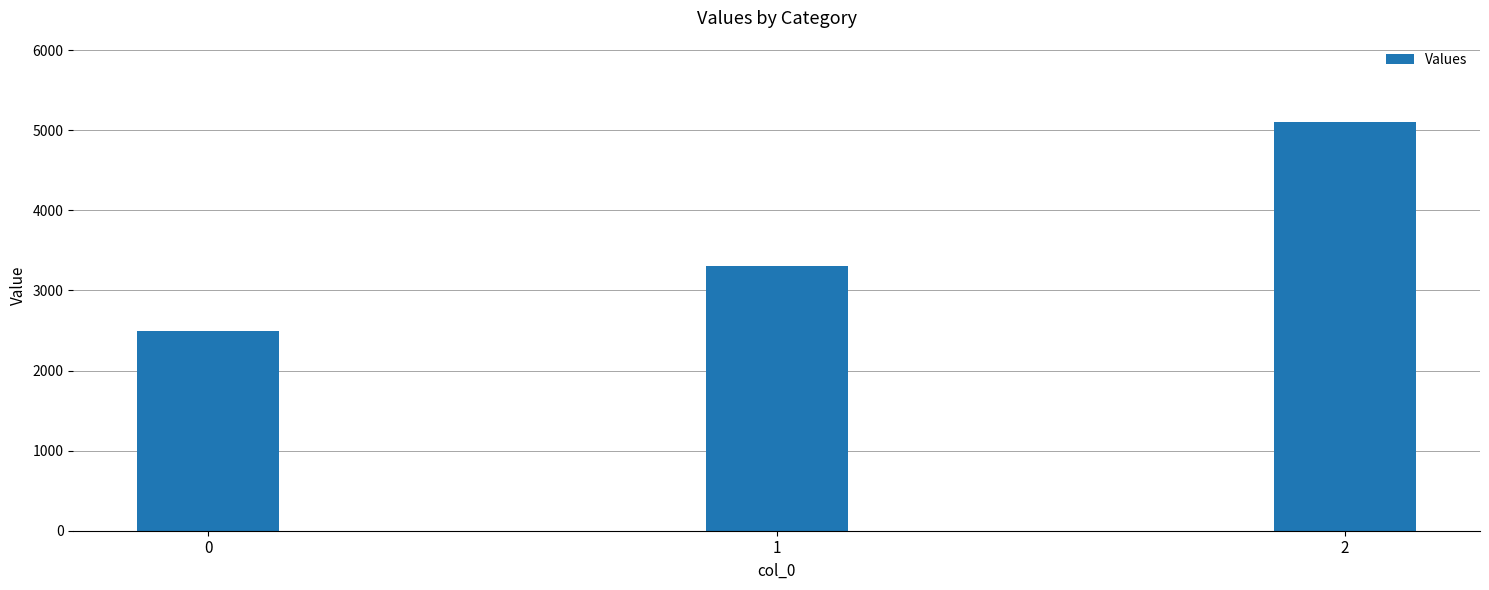

Reading left to right, extract all data points from this chart.

0=2500	1=3300	2=5100